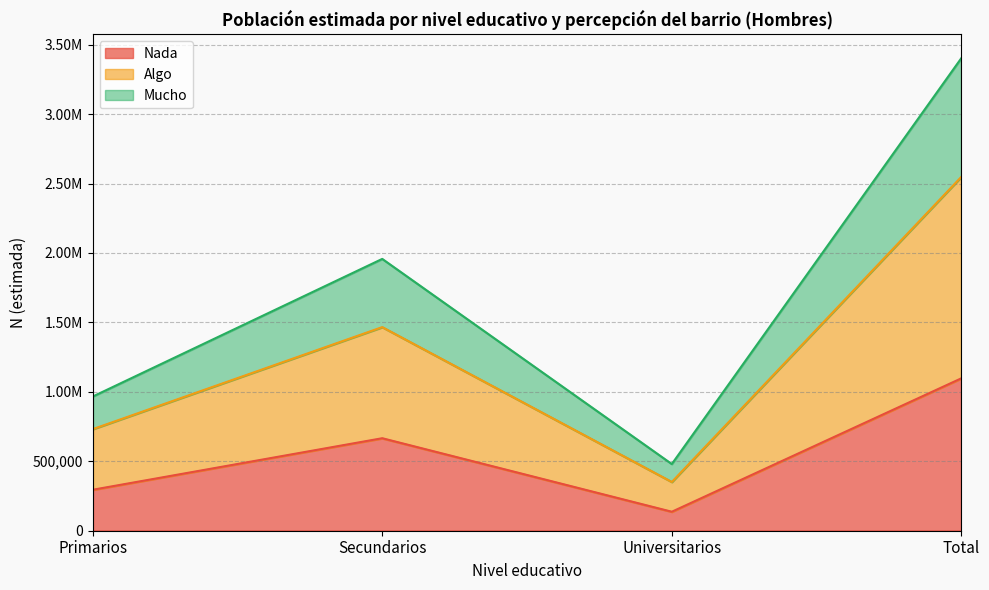

Reading right to left, extract all data points from this chart.

Nada: Total=1097588	Universitarios=136689	Secundarios=666027	Primarios=294873
Algo: Total=2548727	Universitarios=351175	Secundarios=1466235	Primarios=731318
Mucho: Total=3403444	Universitarios=480157	Secundarios=1957274	Primarios=966015